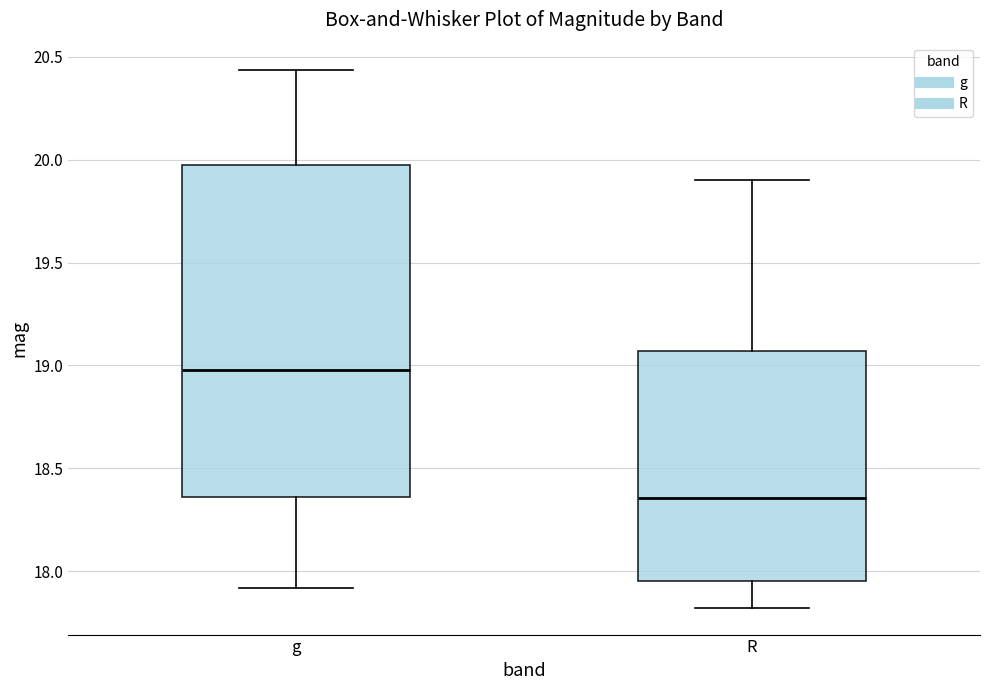

Where does the median line of the box for R sit on the y-axis? The values are not printed on the chart, so give them approximately, as read against the axis.

18.35